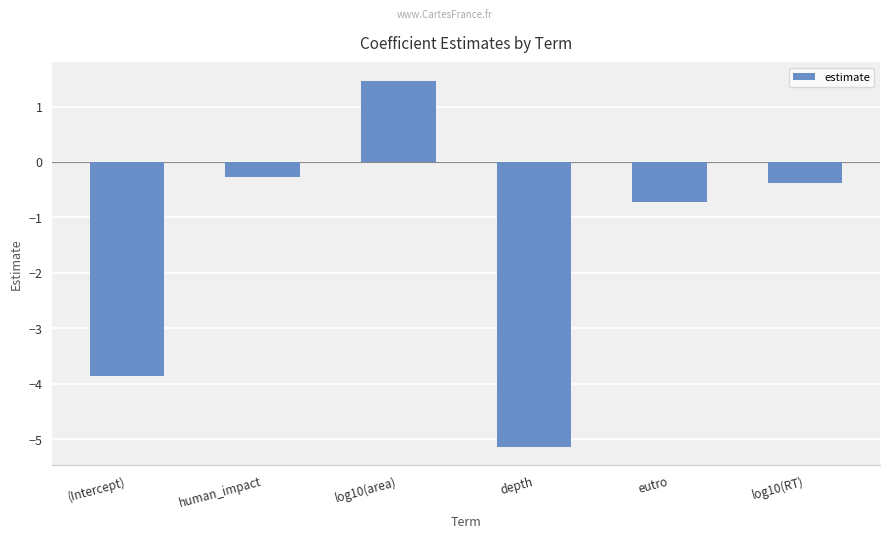

Reading left to right, list all the values displayed in this chart.

-3.9	-0.3	1.5	-5.1	-0.7	-0.4